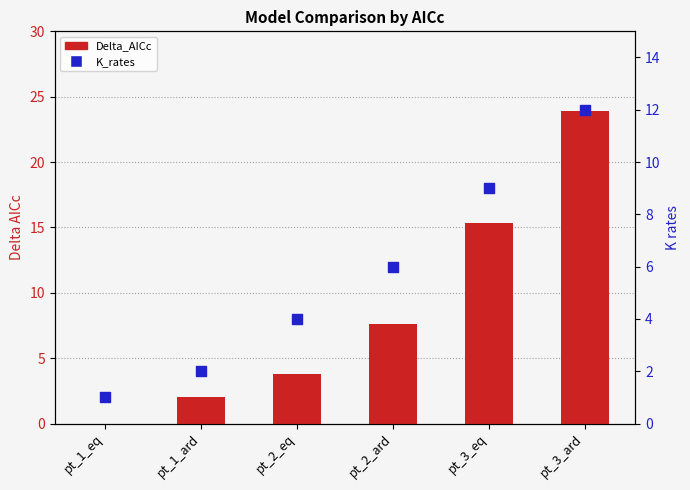

Which series has the largest total across all categories?

Delta_AICc